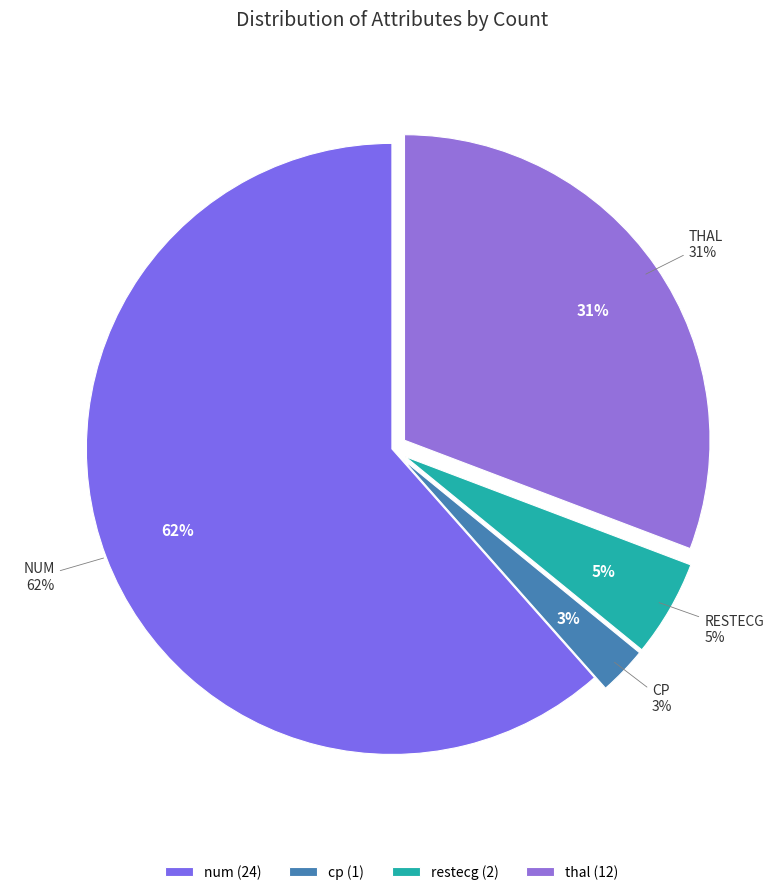

Rank the categories by value from lowest to highest.

cp, restecg, thal, num